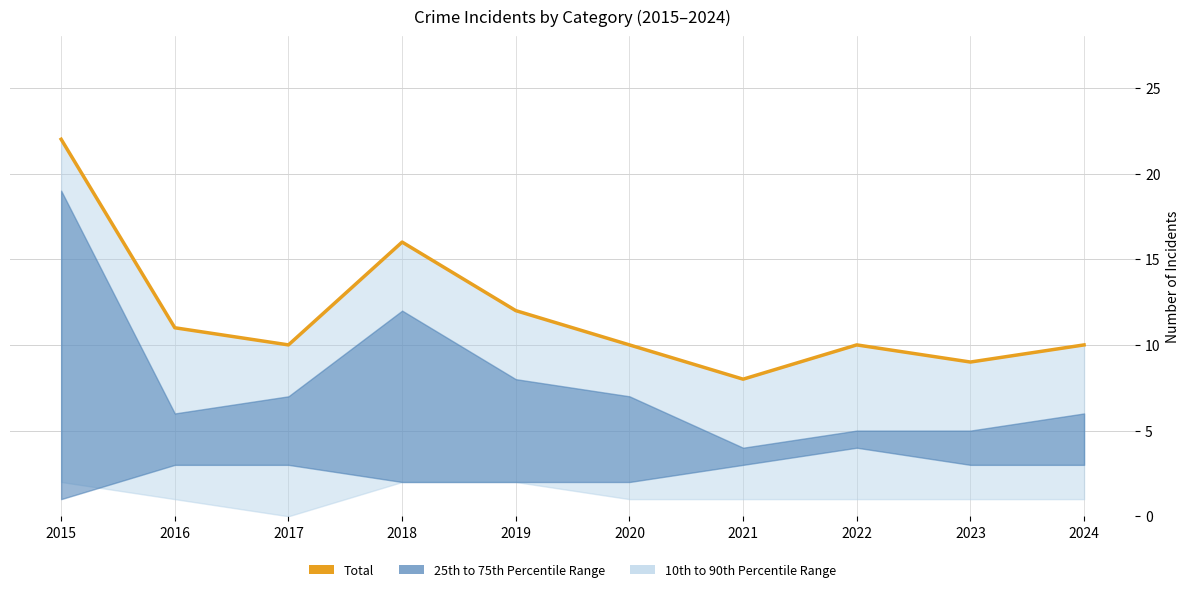

List the labels in order of value, smallest first.

2021, 2023, 2017, 2020, 2022, 2024, 2016, 2019, 2018, 2015